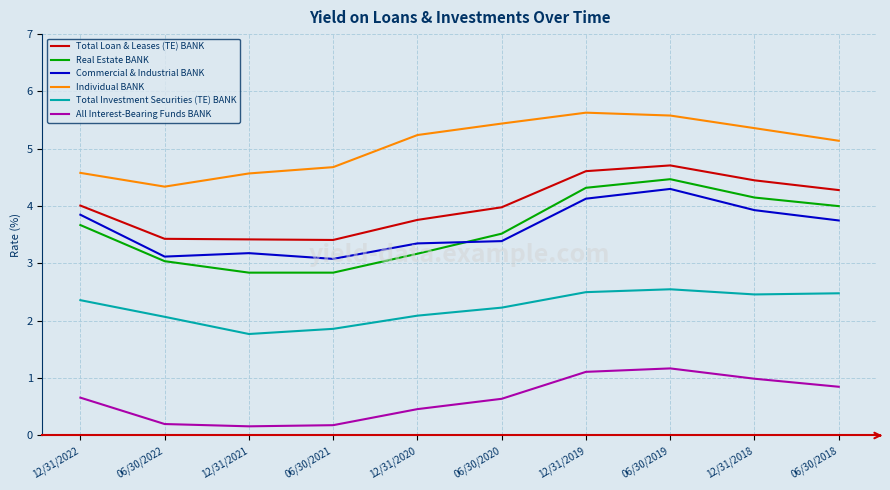

What is the sum of all All Interest-Bearing Funds BANK values?

6.4